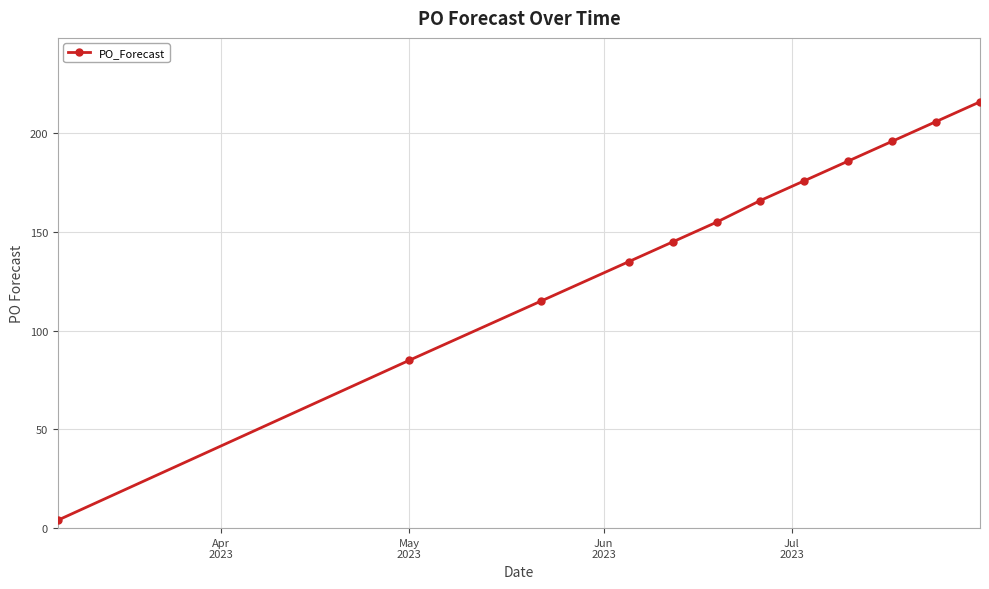

Reading right to left, what are all the values shown in this chart?

216	206	196	186	176	166	155	145	135	115	85	4